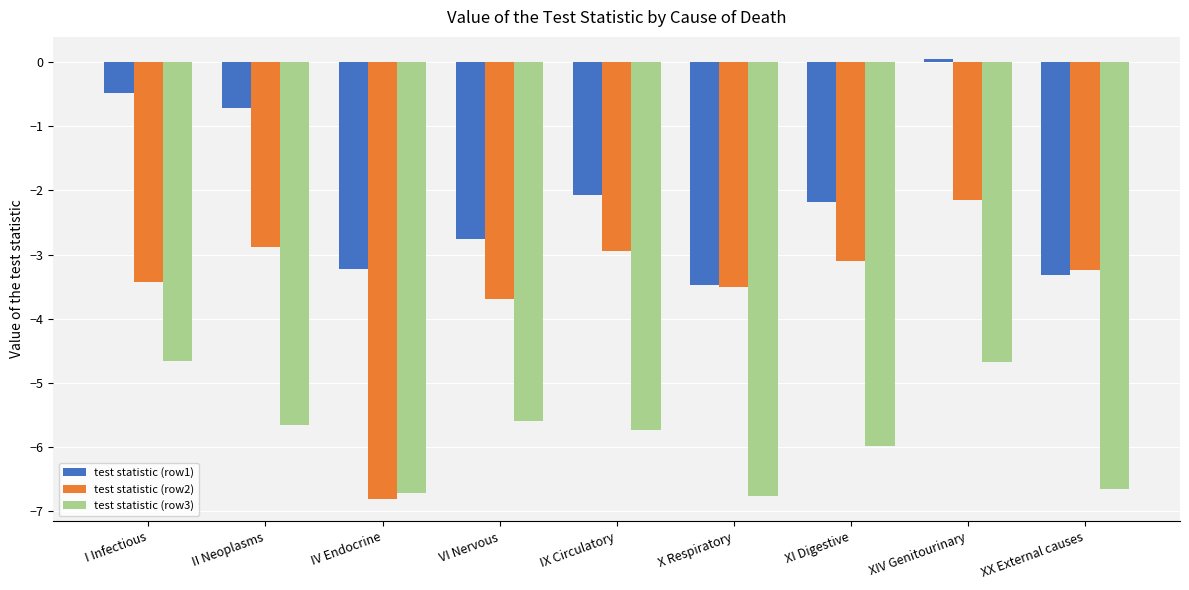

At how many categories does at least one series exceed -6?

9